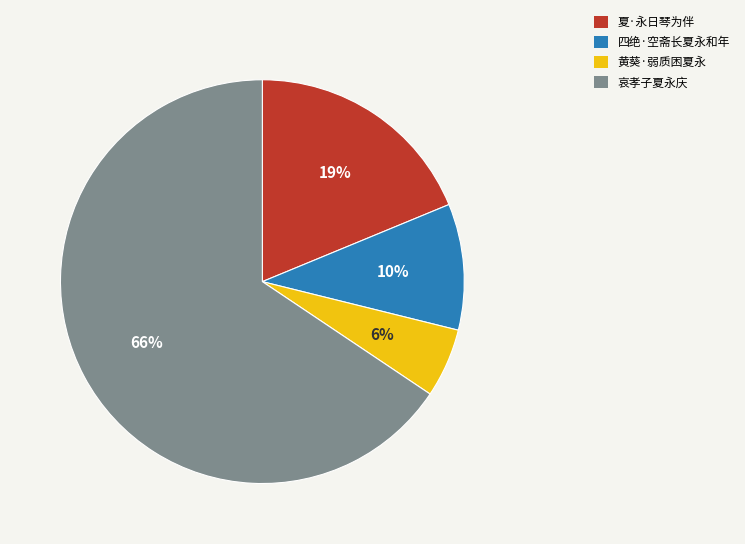

Which has a higher value, 四绝·空斋长夏永和年 or 黄葵·弱质困夏永?

四绝·空斋长夏永和年